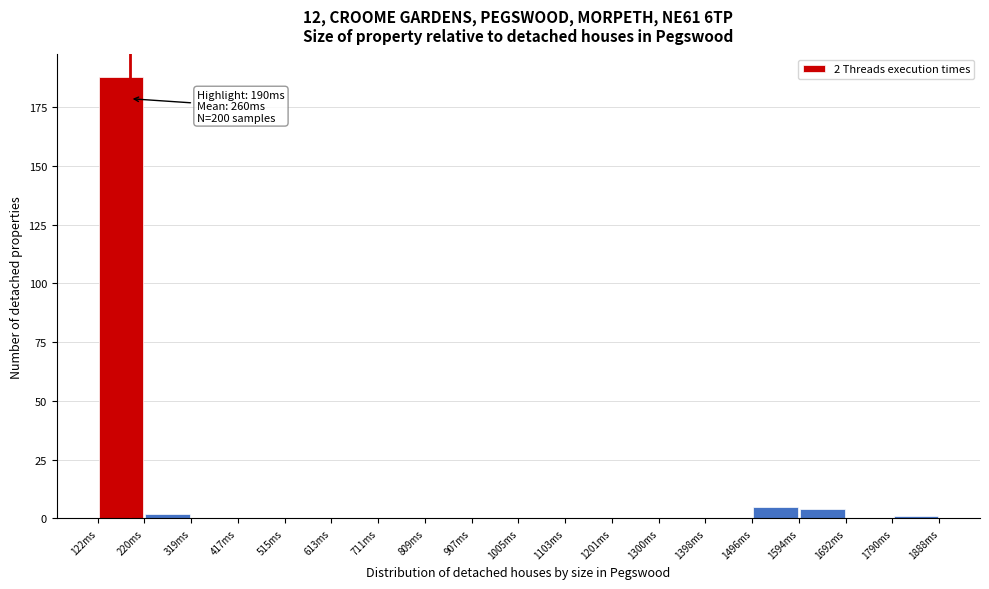

Which range on the x-axis has the tallest bar?

120 to 220